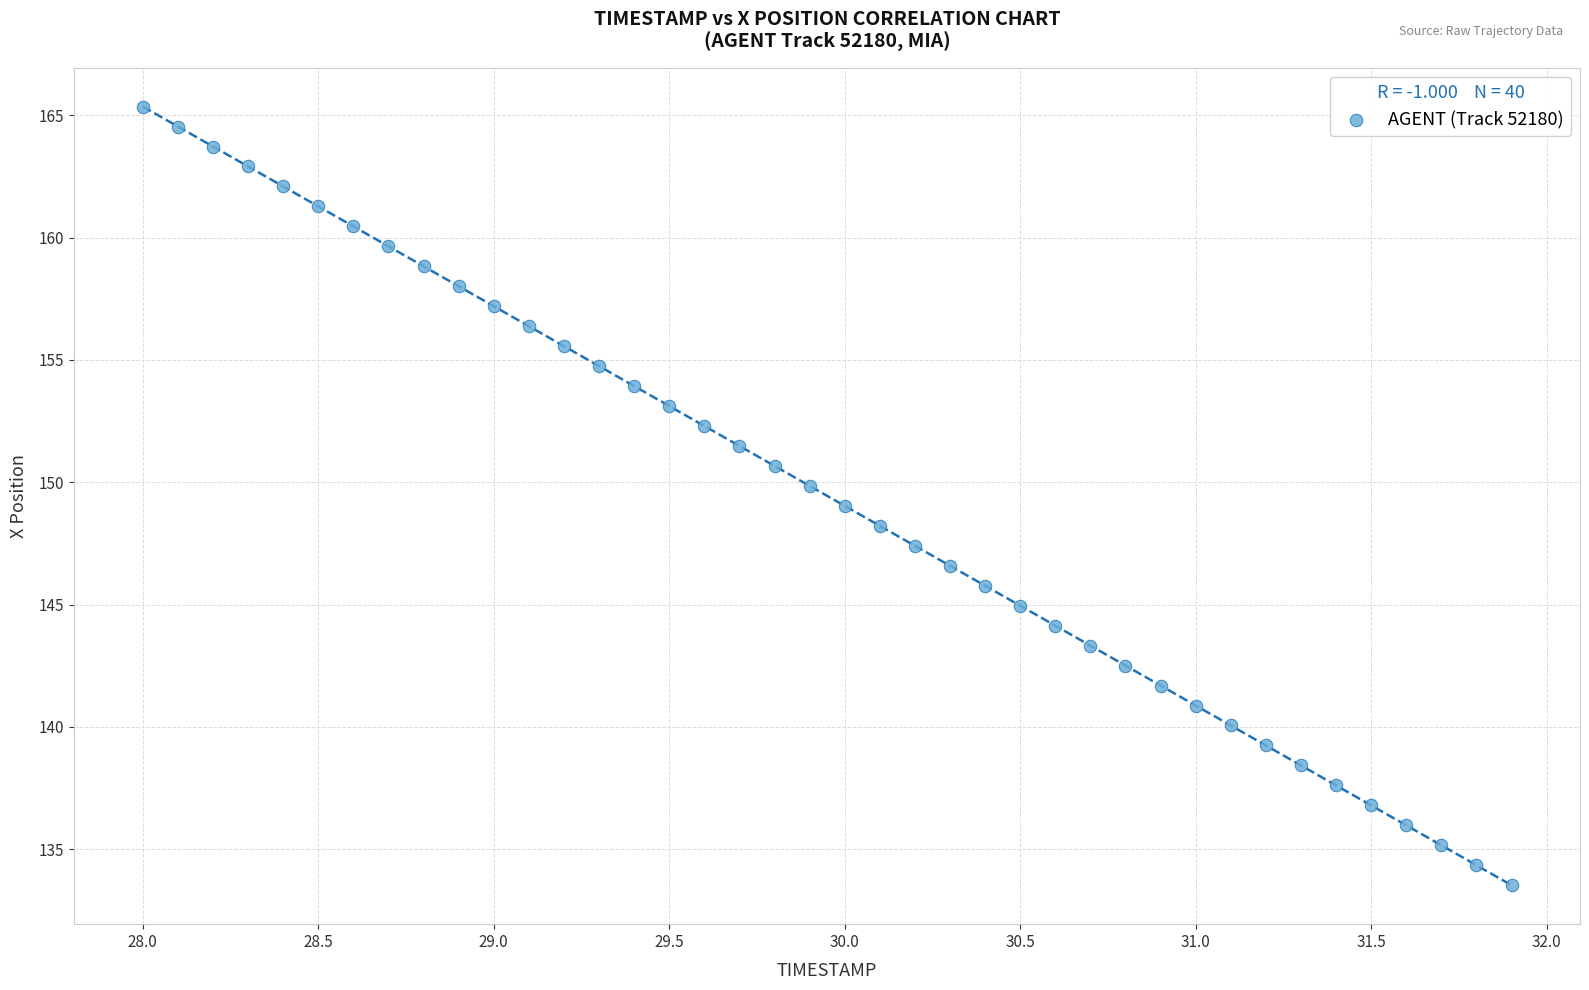

What is the range of Y values (max minus min)?

31.8